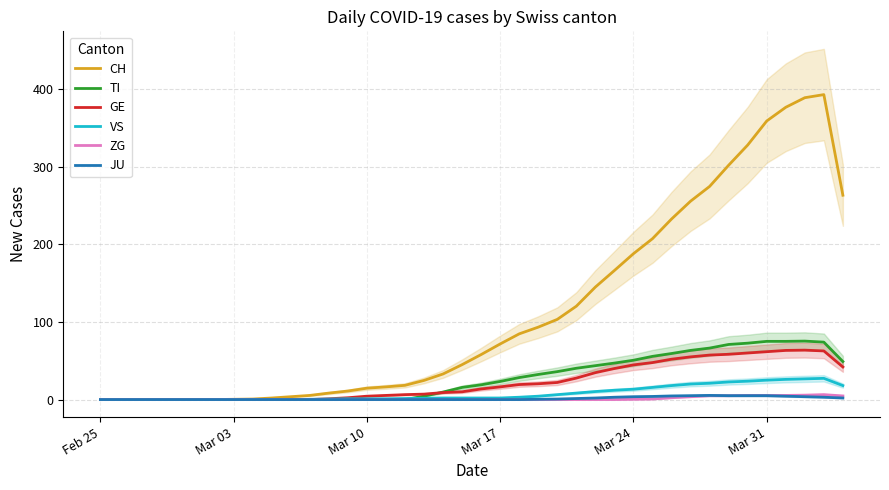

At which label does JU reach its minimum?

Feb 25